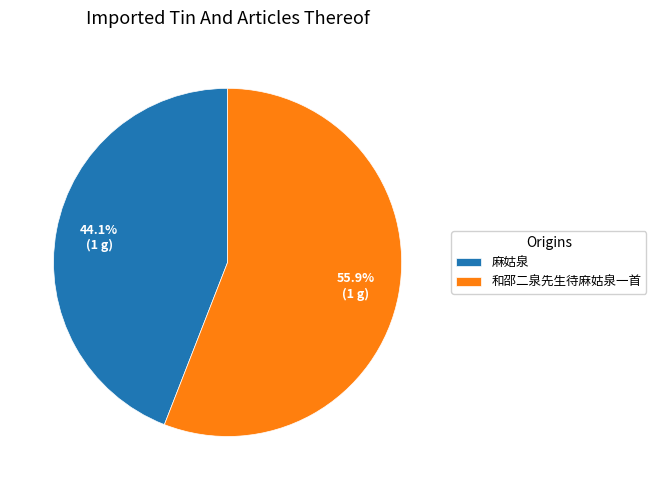

True or false: 麻姑泉 accounts for 31% of the total.

False